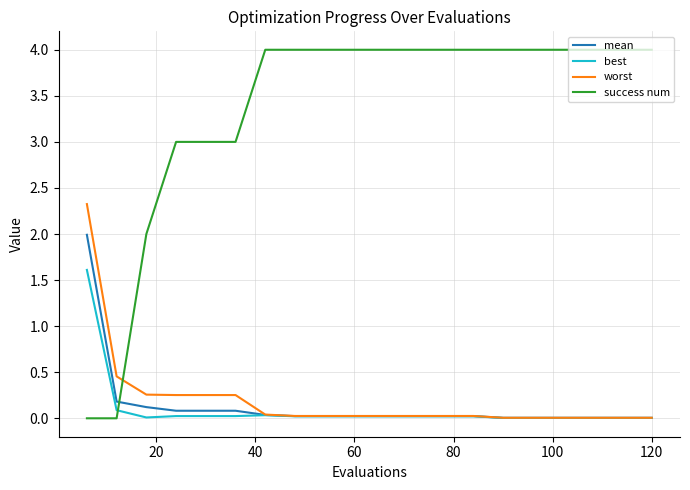

What are all the series names shown in the legend?

mean, best, worst, success num